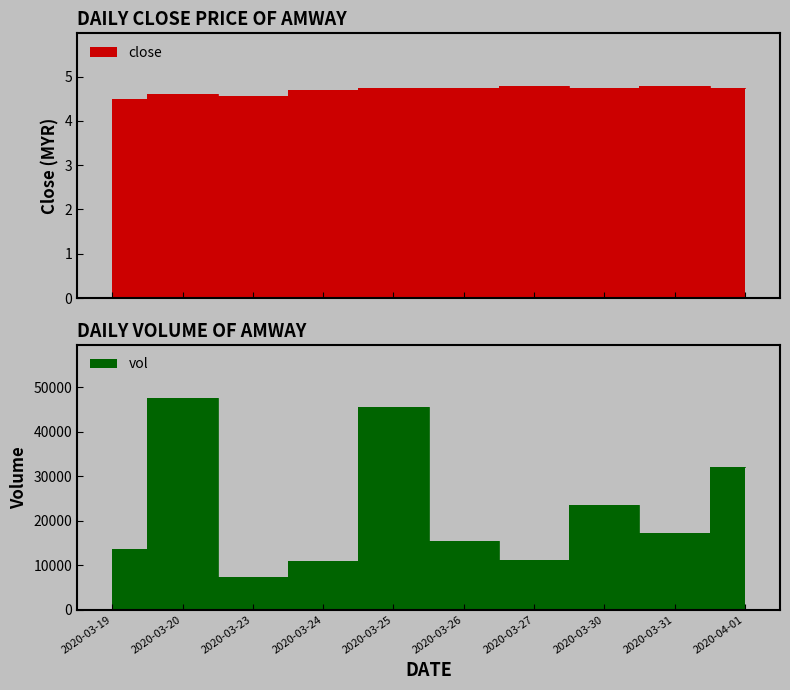

How many lines are shown in the chart?

2